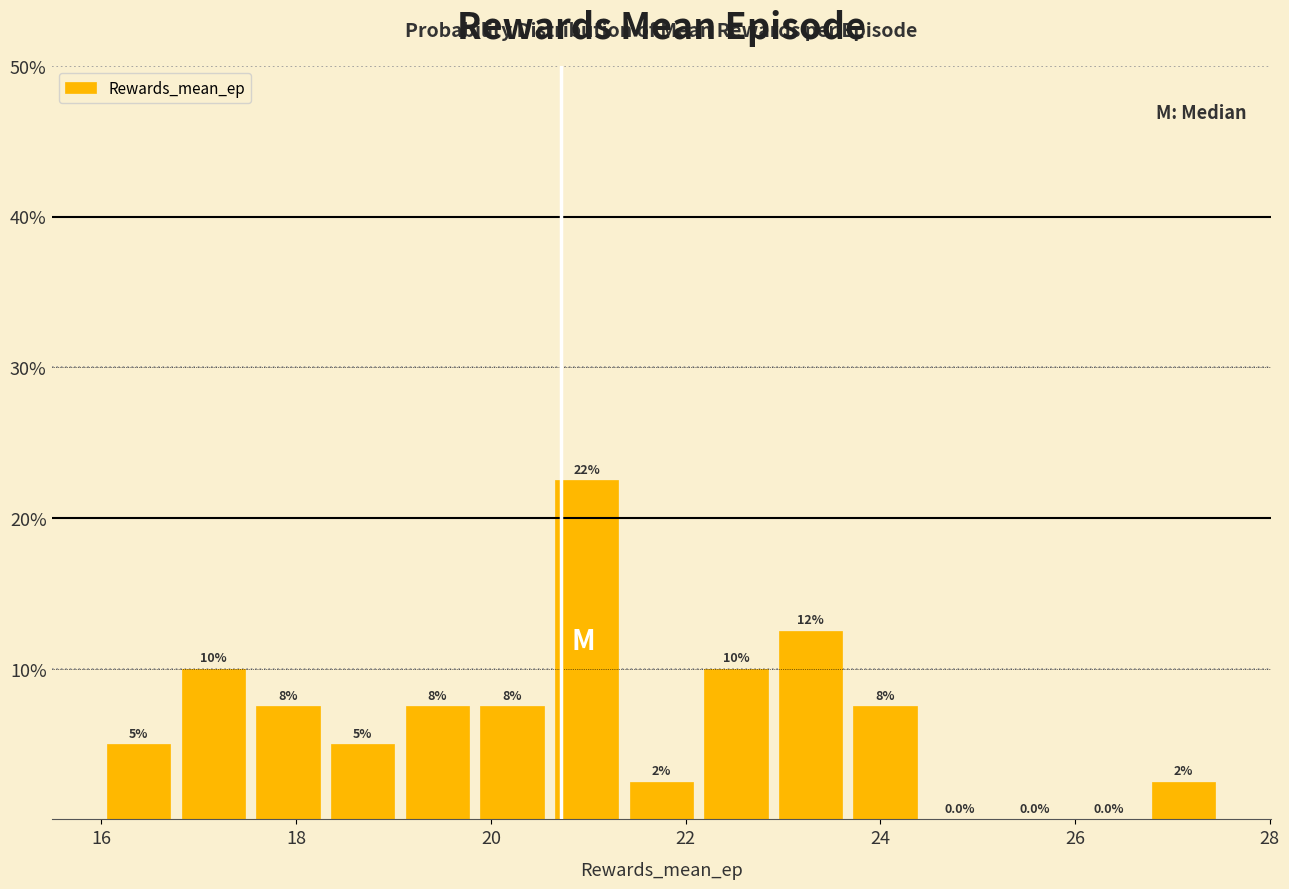

Around what value on the x-axis is the tallest bar? Give the approximate position of its centre, as read against the axis.

21.0